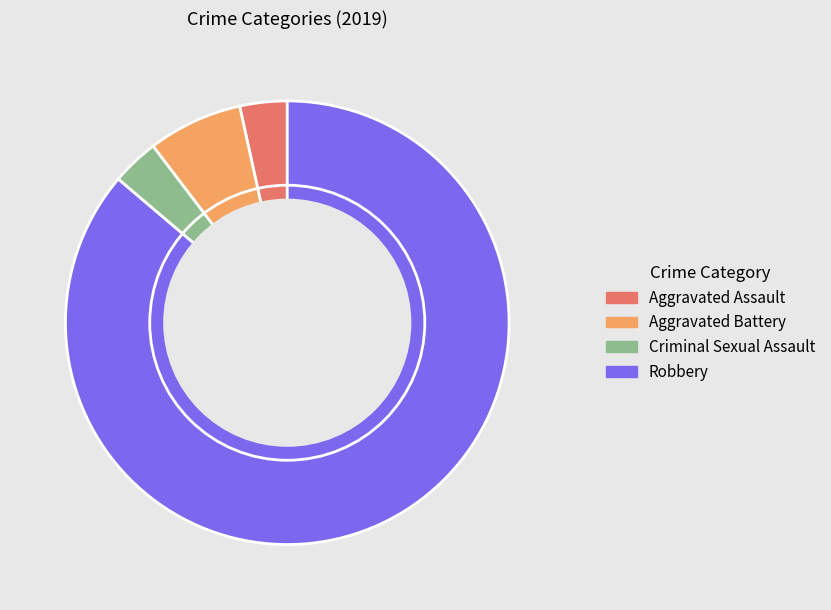

The Aggravated Battery slice represents 21% of the pie. True or false?

False